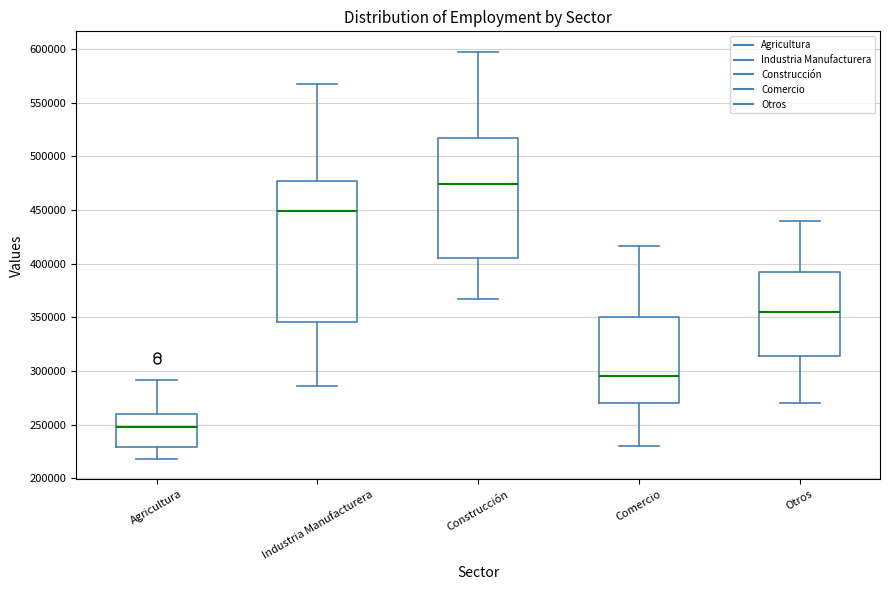

Comparing the boxes themselves (not the whiskers), which one is the tallest?

Industria Manufacturera